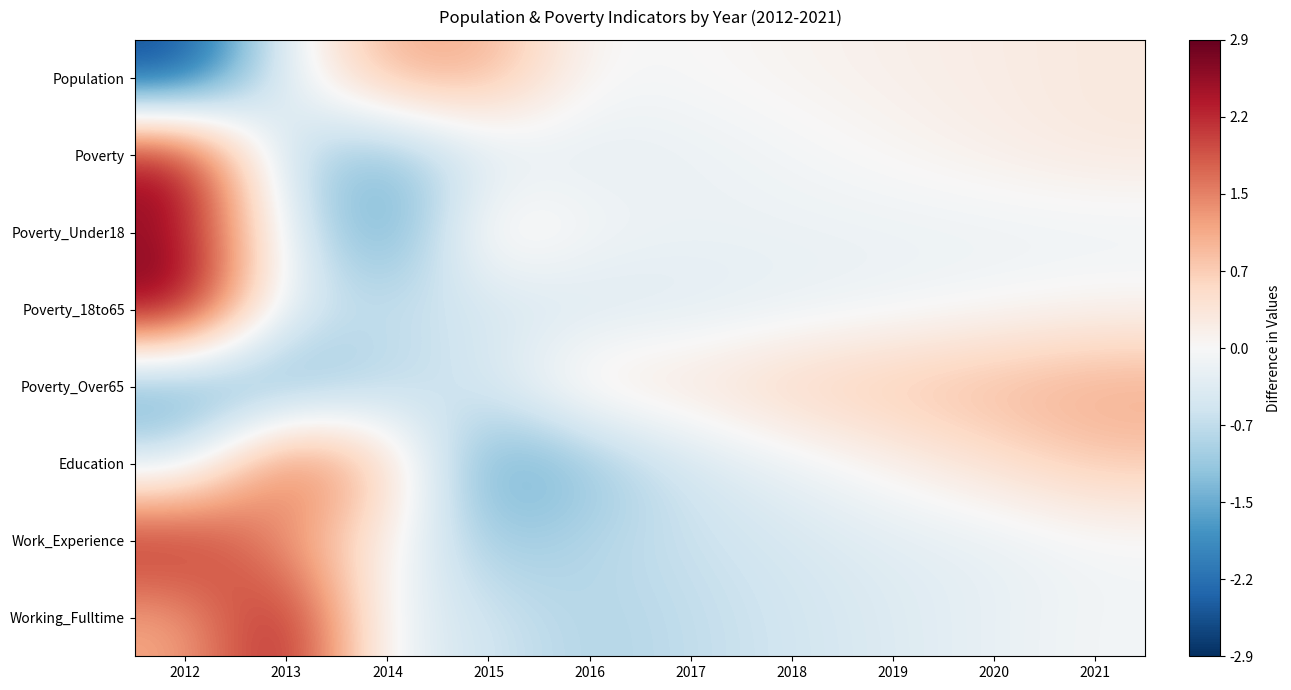

Reading left to right, list all the values displayed in this chart.

Population: 2012=-2.7	2013=-0.2	2014=1.1	2015=1.1	2016=-0.0	2017=0.0	2018=0.1	2019=0.2	2020=0.2	2021=0.3
Poverty: 2012=2.7	2013=-0.9	2014=-1.3	2015=-0.4	2016=-0.3	2017=-0.2	2018=-0.1	2019=0.0	2020=0.2	2021=0.3
Poverty_Under18: 2012=2.5	2013=-0.3	2014=-1.8	2015=0.4	2016=-0.0	2017=-0.2	2018=-0.2	2019=-0.2	2020=-0.2	2021=-0.2
Poverty_18to65: 2012=2.9	2013=-0.5	2014=-0.6	2015=-0.6	2016=-0.5	2017=-0.4	2018=-0.3	2019=-0.2	2020=-0.0	2021=0.1
Poverty_Over65: 2012=-1.7	2013=-1.5	2014=-0.9	2015=-0.4	2016=0.4	2017=0.4	2018=0.7	2019=0.9	2020=1.0	2021=1.1
Education: 2012=-0.5	2013=1.9	2014=0.8	2015=-1.7	2016=-1.2	2017=-0.5	2018=-0.2	2019=0.1	2020=0.5	2021=0.8
Work_Experience: 2012=2.4	2013=1.2	2014=0.2	2015=-1.1	2016=-0.8	2017=-0.7	2018=-0.5	2019=-0.3	2020=-0.2	2021=-0.1
Working_Fulltime: 2012=1.1	2013=2.6	2014=-0.2	2015=-0.6	2016=-0.9	2017=-0.7	2018=-0.6	2019=-0.4	2020=-0.2	2021=-0.1